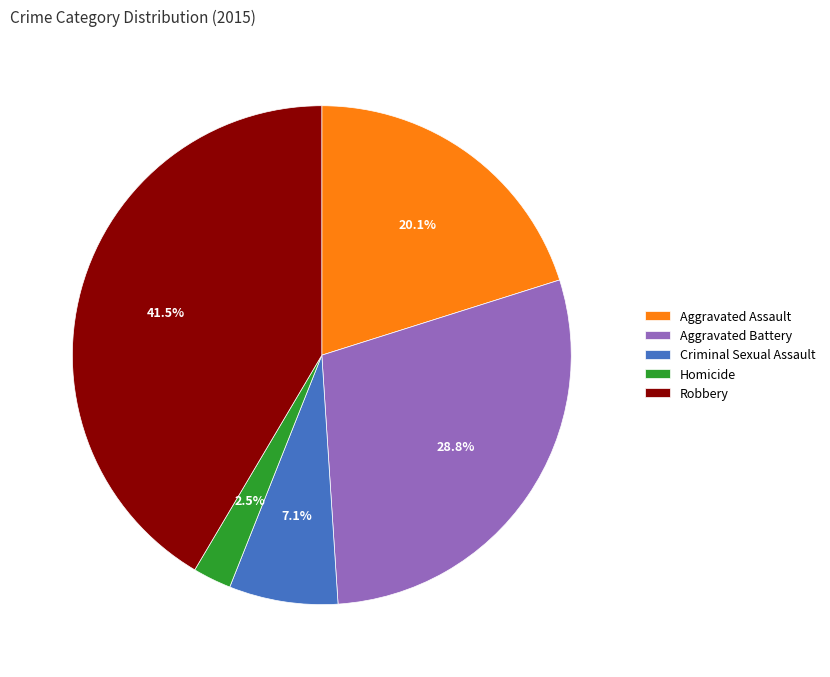

Which slice is the largest?

Robbery